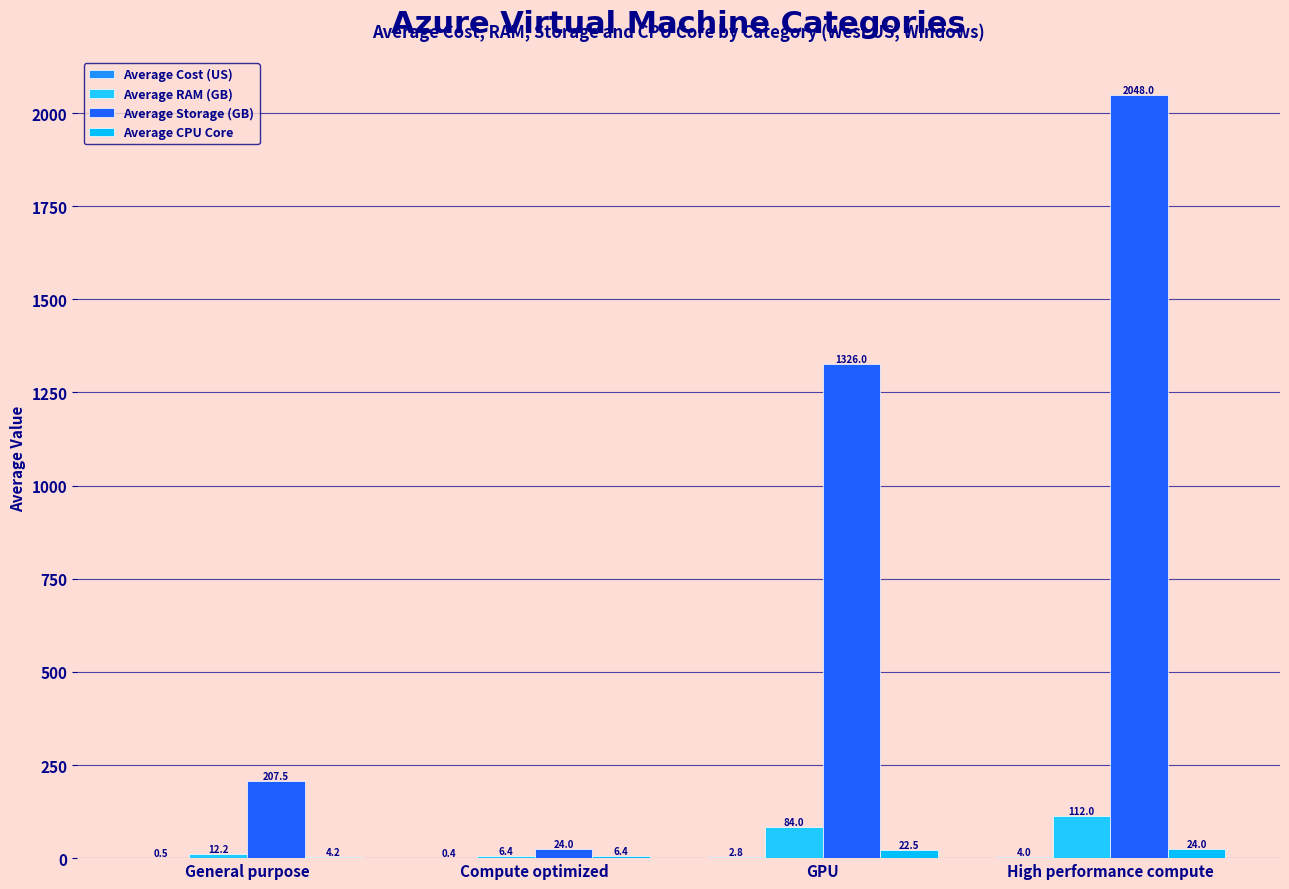

Count the number of data series in this chart.

4